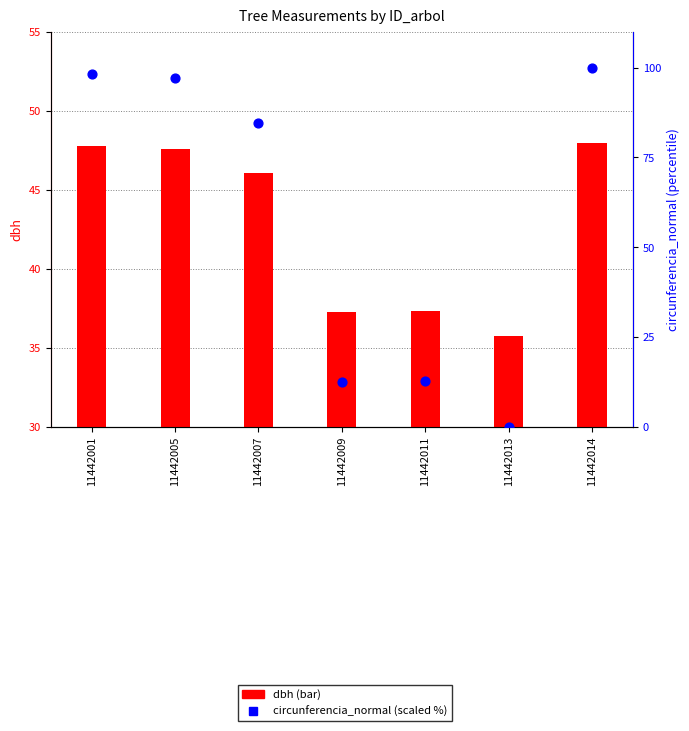

What is the total value across all series at 11442014?

147.9